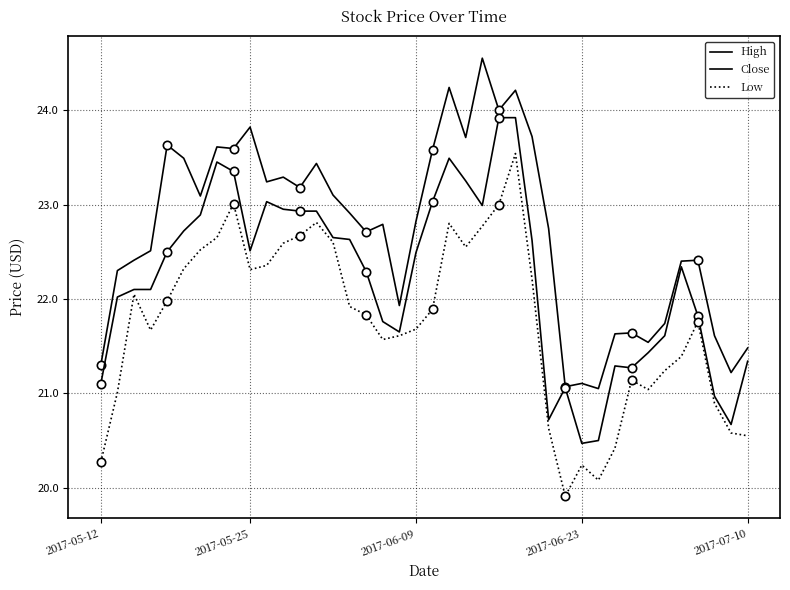

The value of High at 6 is 23.1. True or false?

True